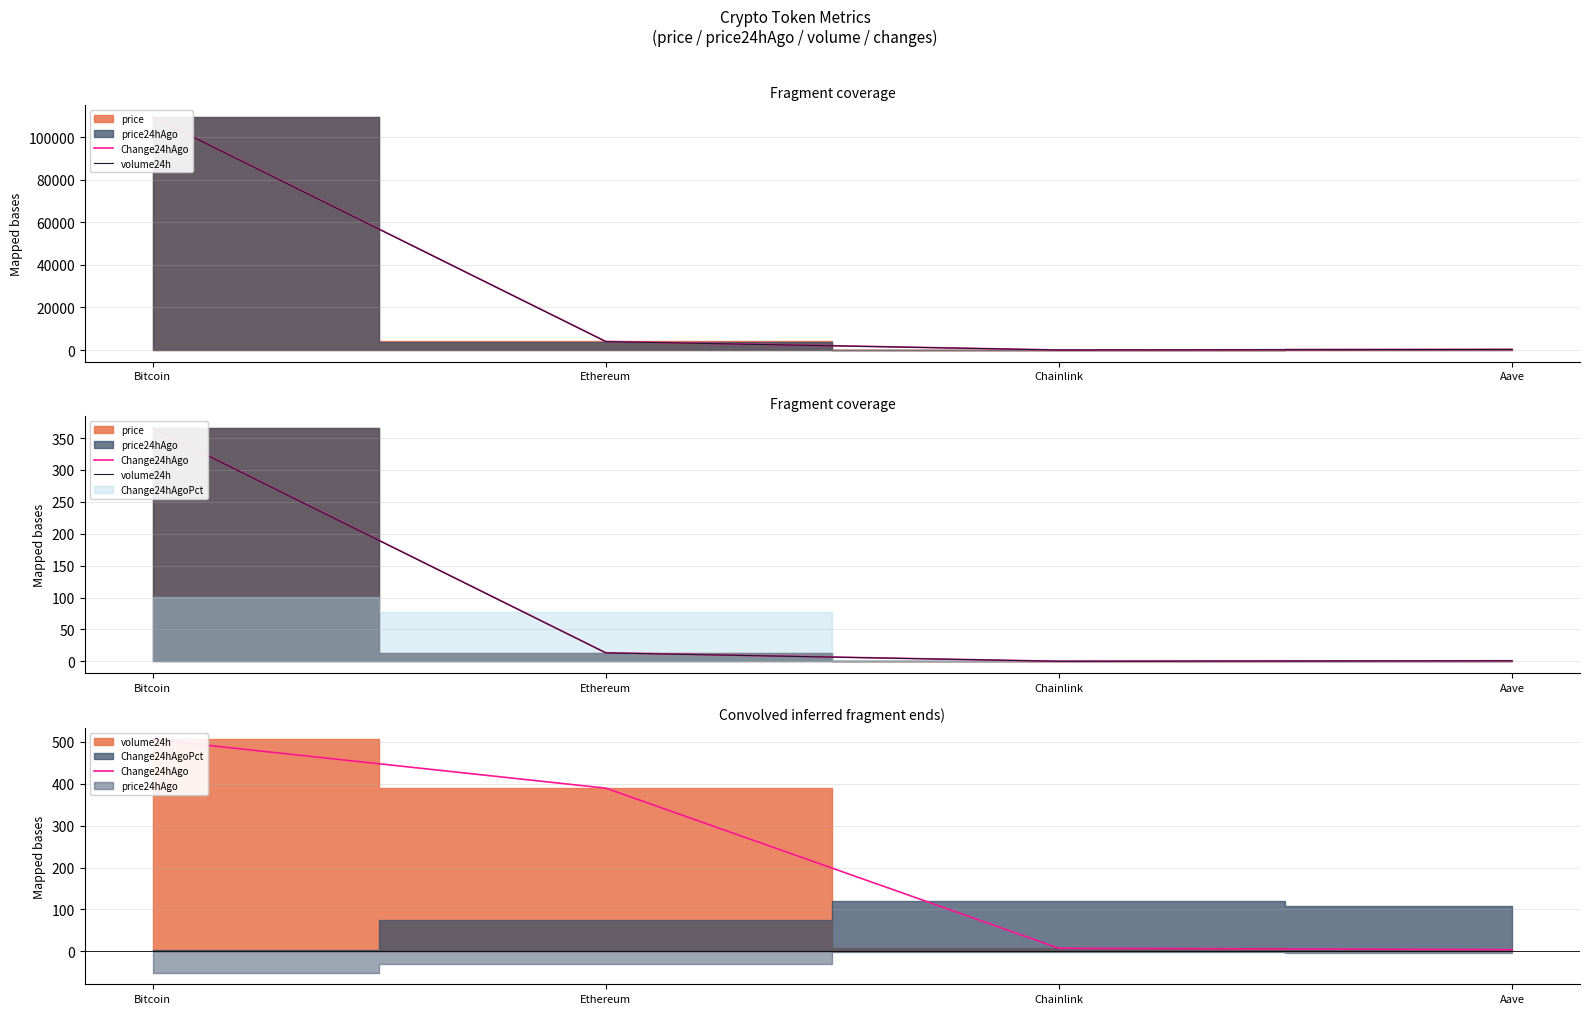

True or false: Change24hAgo has more than 1 points higher than both neighbors.

False